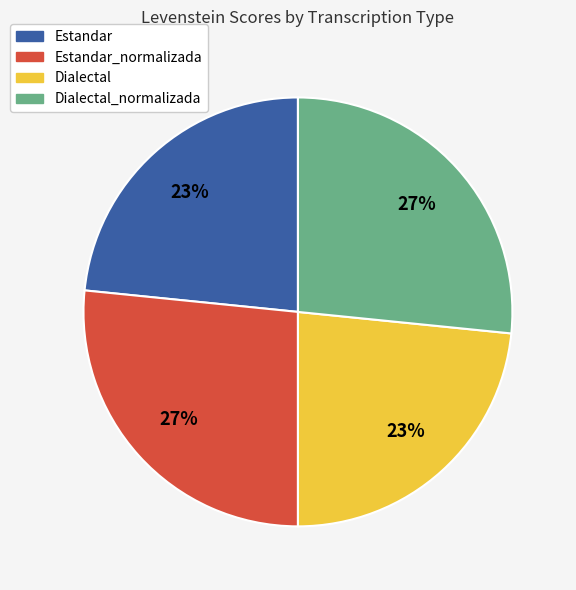

What is the ratio of the value at Estandar to the value at Dialectal?

1.0